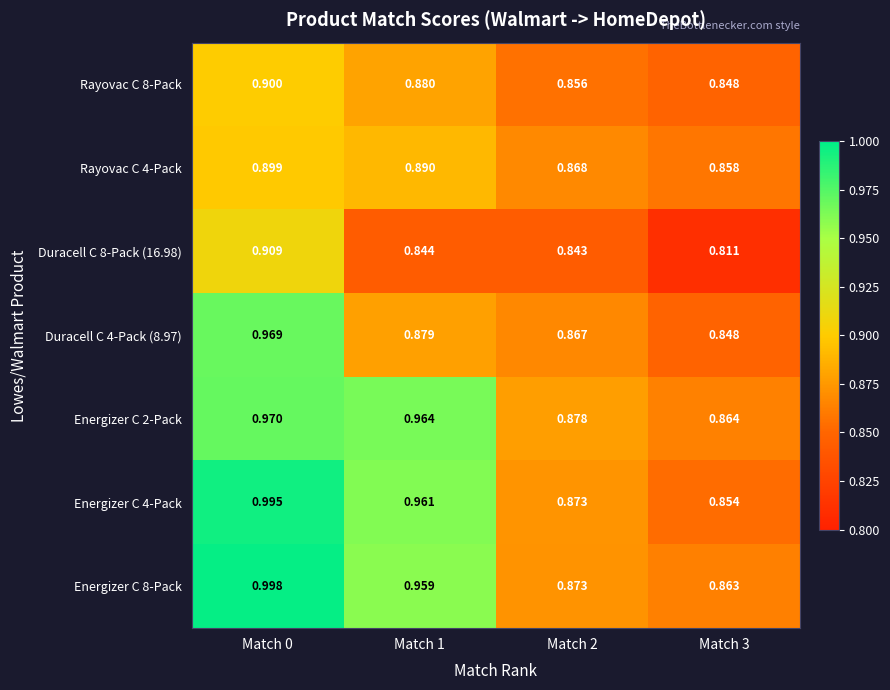

How many distinct data groups are displayed?

7